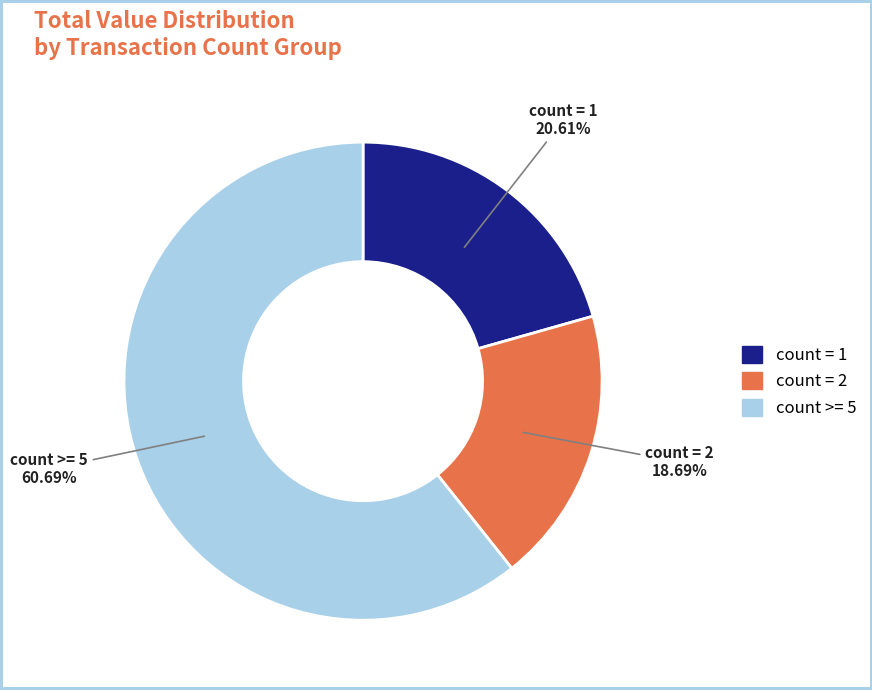

Is there a majority slice in this chart?

Yes